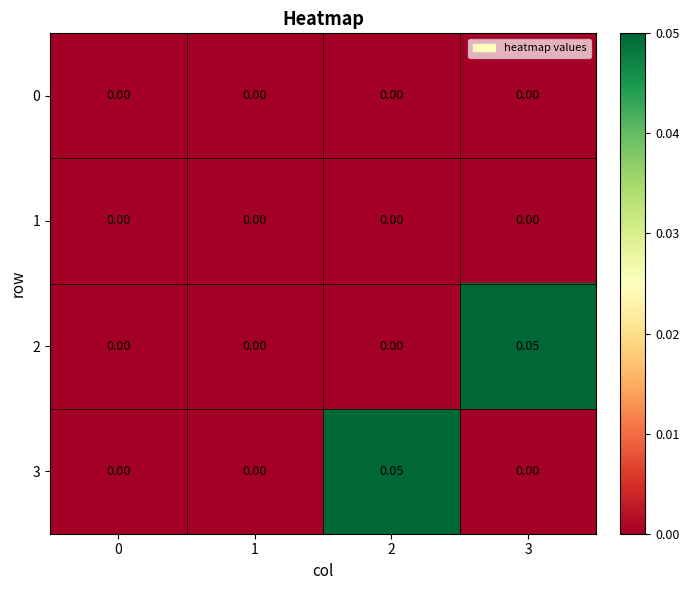

Reading right to left, what are all the values shown in this chart?

0: 3=0.0	2=0.0	1=0.0	0=0.0
1: 3=0.0	2=0.0	1=0.0	0=0.0
2: 3=0.1	2=0.0	1=0.0	0=0.0
3: 3=0.0	2=0.1	1=0.0	0=0.0